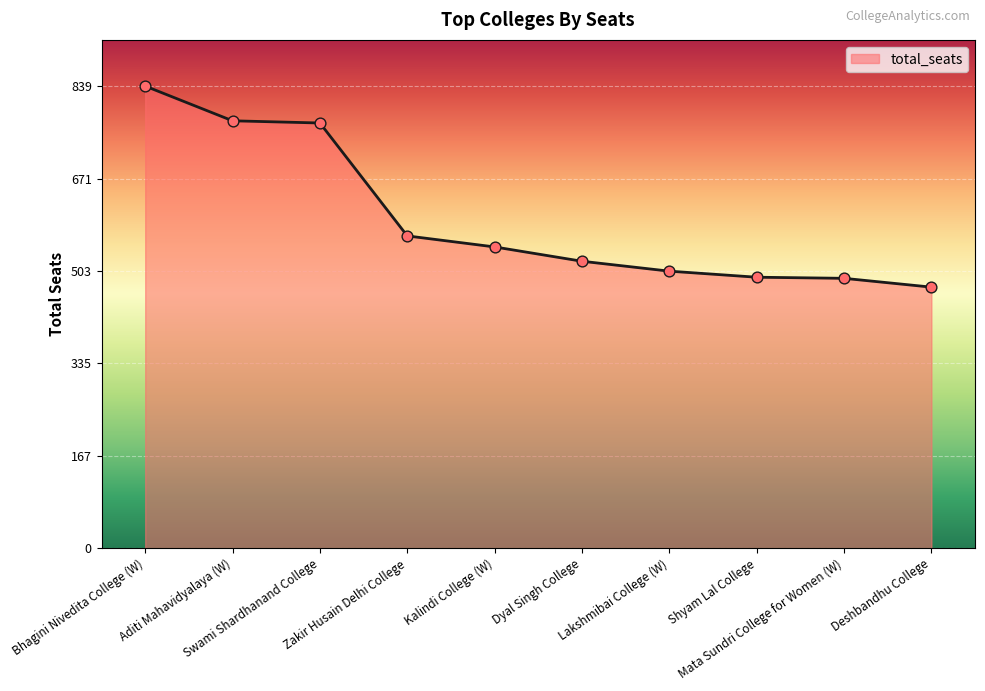

Approximately how many times larger is the value at Swami Shardhanand College compared to Zakir Husain Delhi College?

1.4